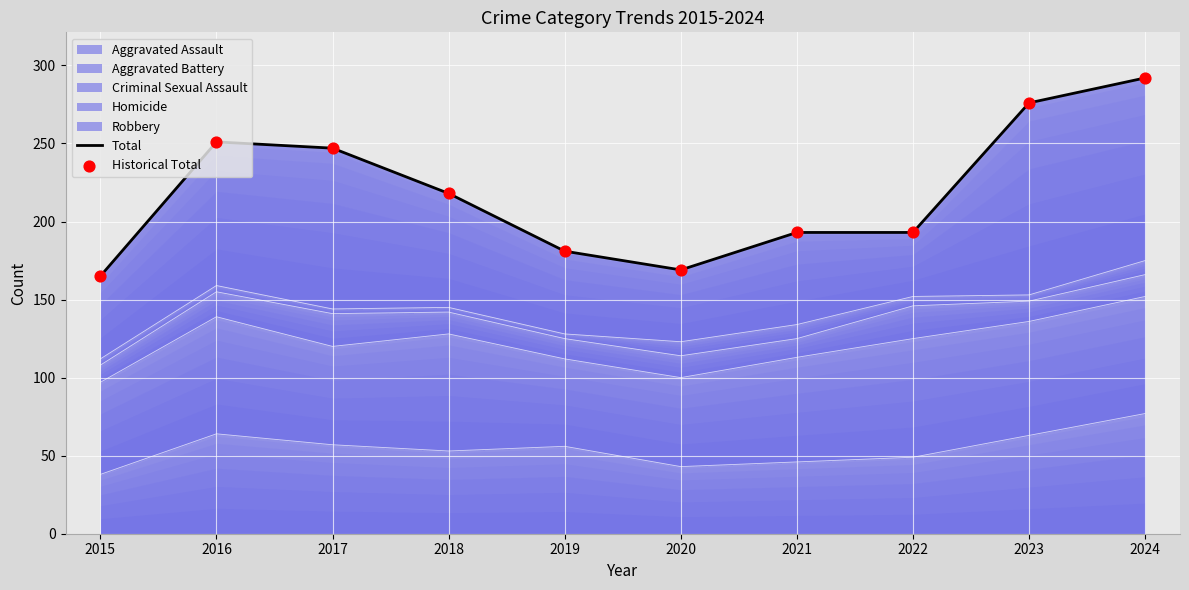

Which series has the widest spread of Y values?

Total